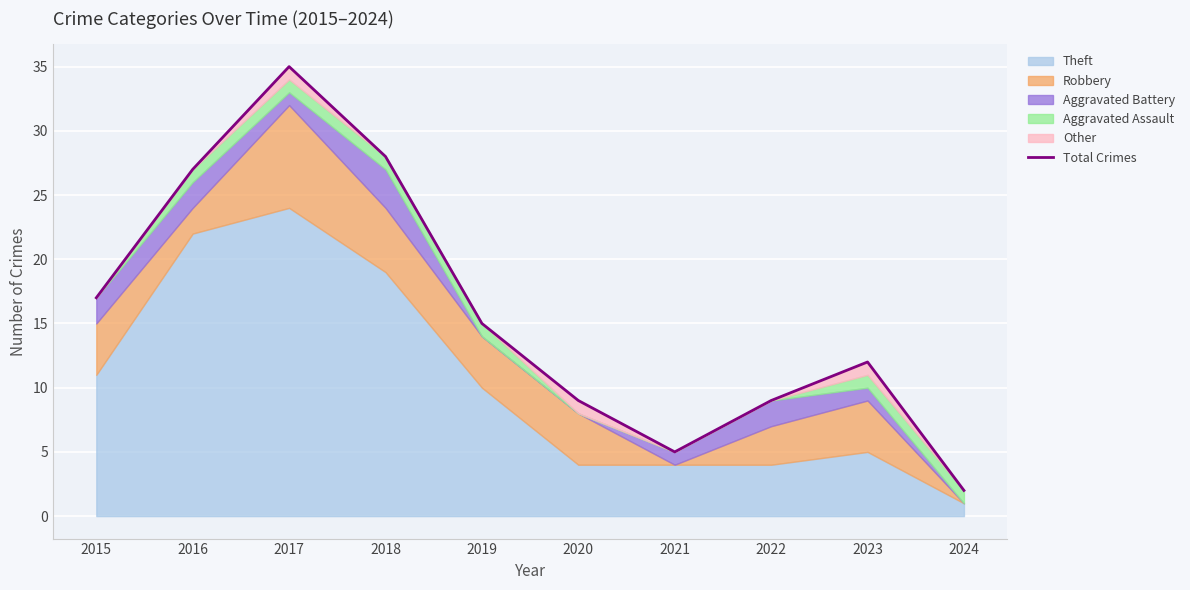

Is it true that the value at 2023 is 12?

True